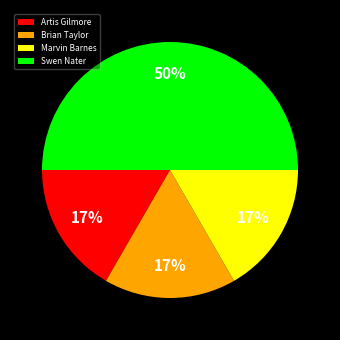

What percentage is the Marvin Barnes slice, to the nearest percent?

17%